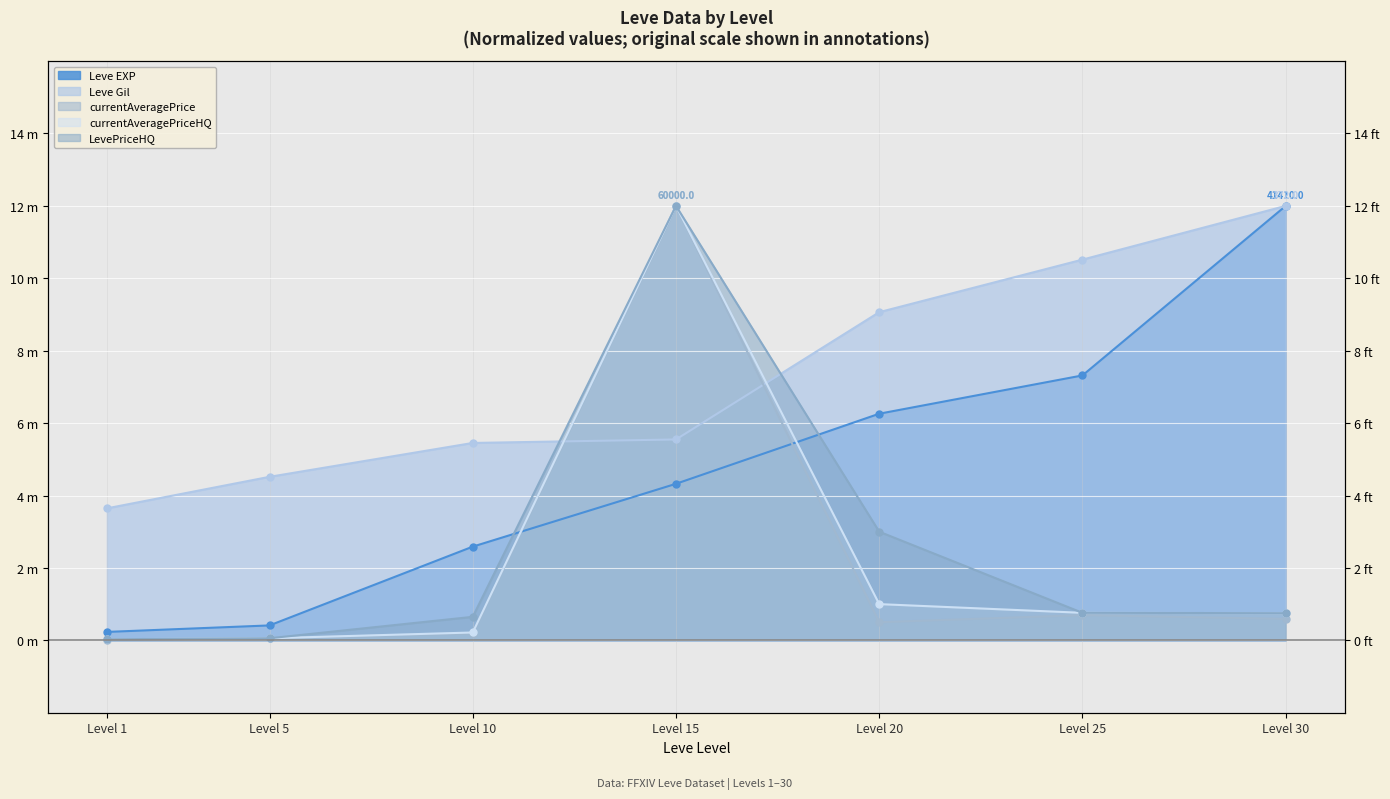

List the series in order of their peak value, lowest first.

Leve EXP, Leve Gil, currentAveragePrice, currentAveragePriceHQ, LevePriceHQ